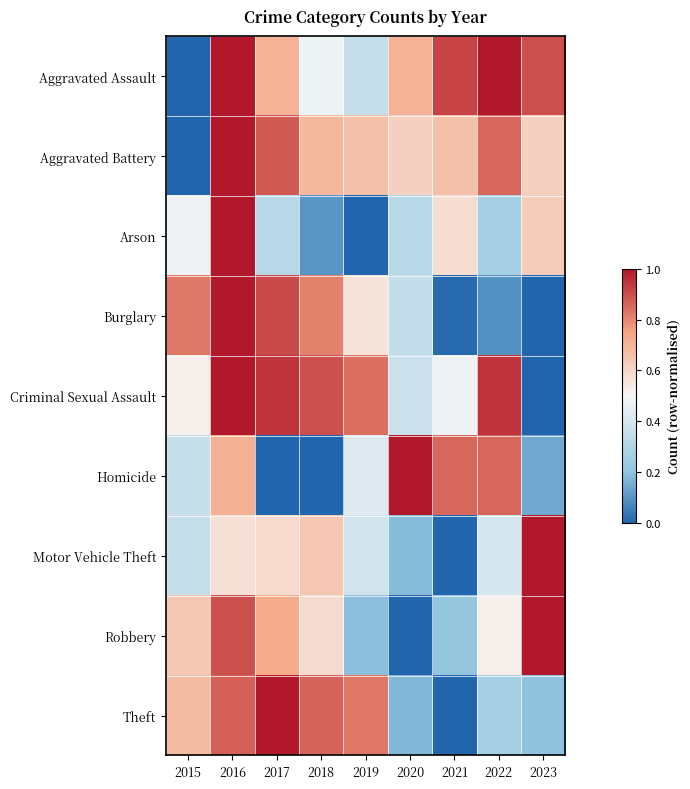

What is the total value across all series at 2020?

3.7